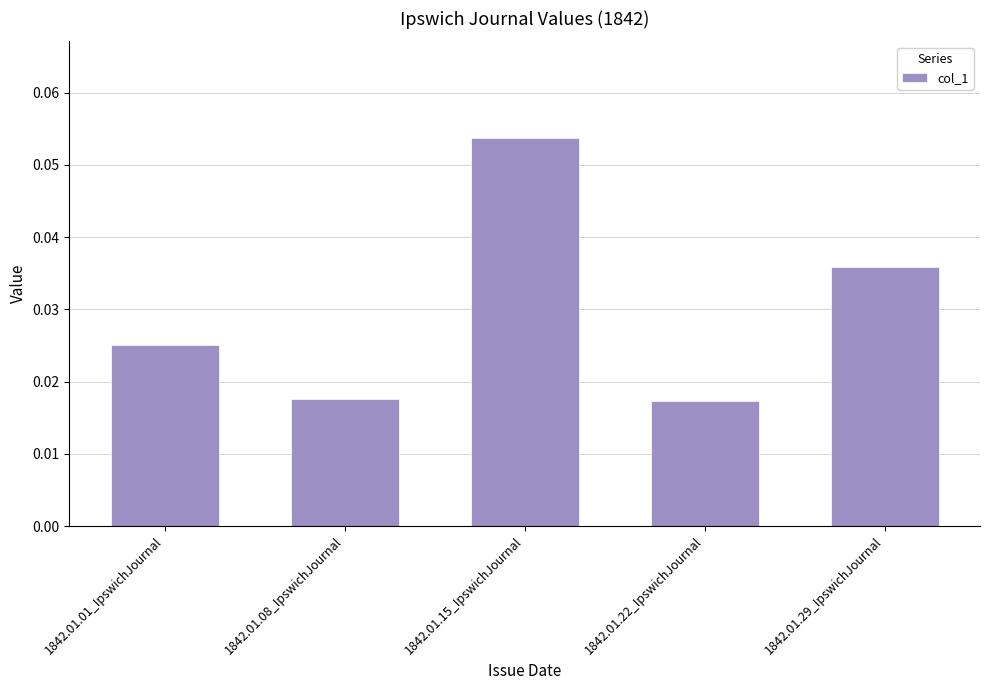

Count the values in the range 0 to 1.

5